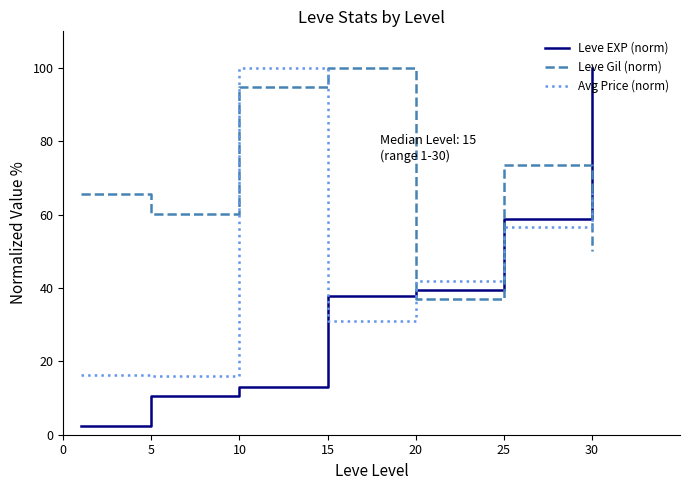

What is the average value of the Leve Gil (norm) series?

68.8